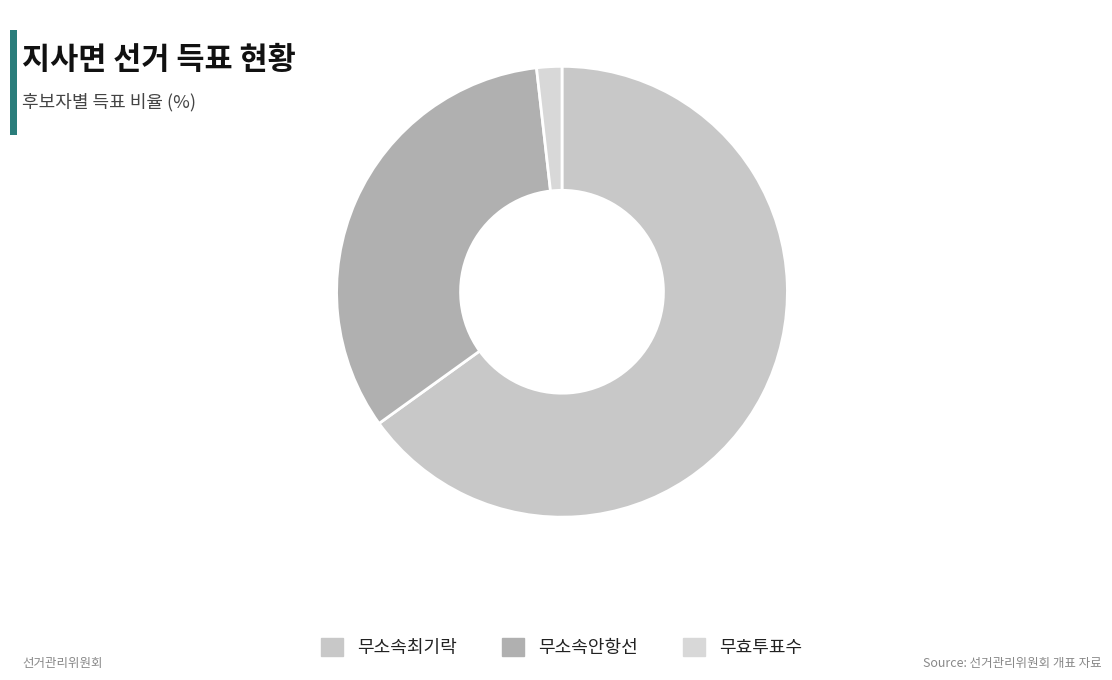

To the nearest percent, what is the difference between the largest and smallest slice percentages?

63%